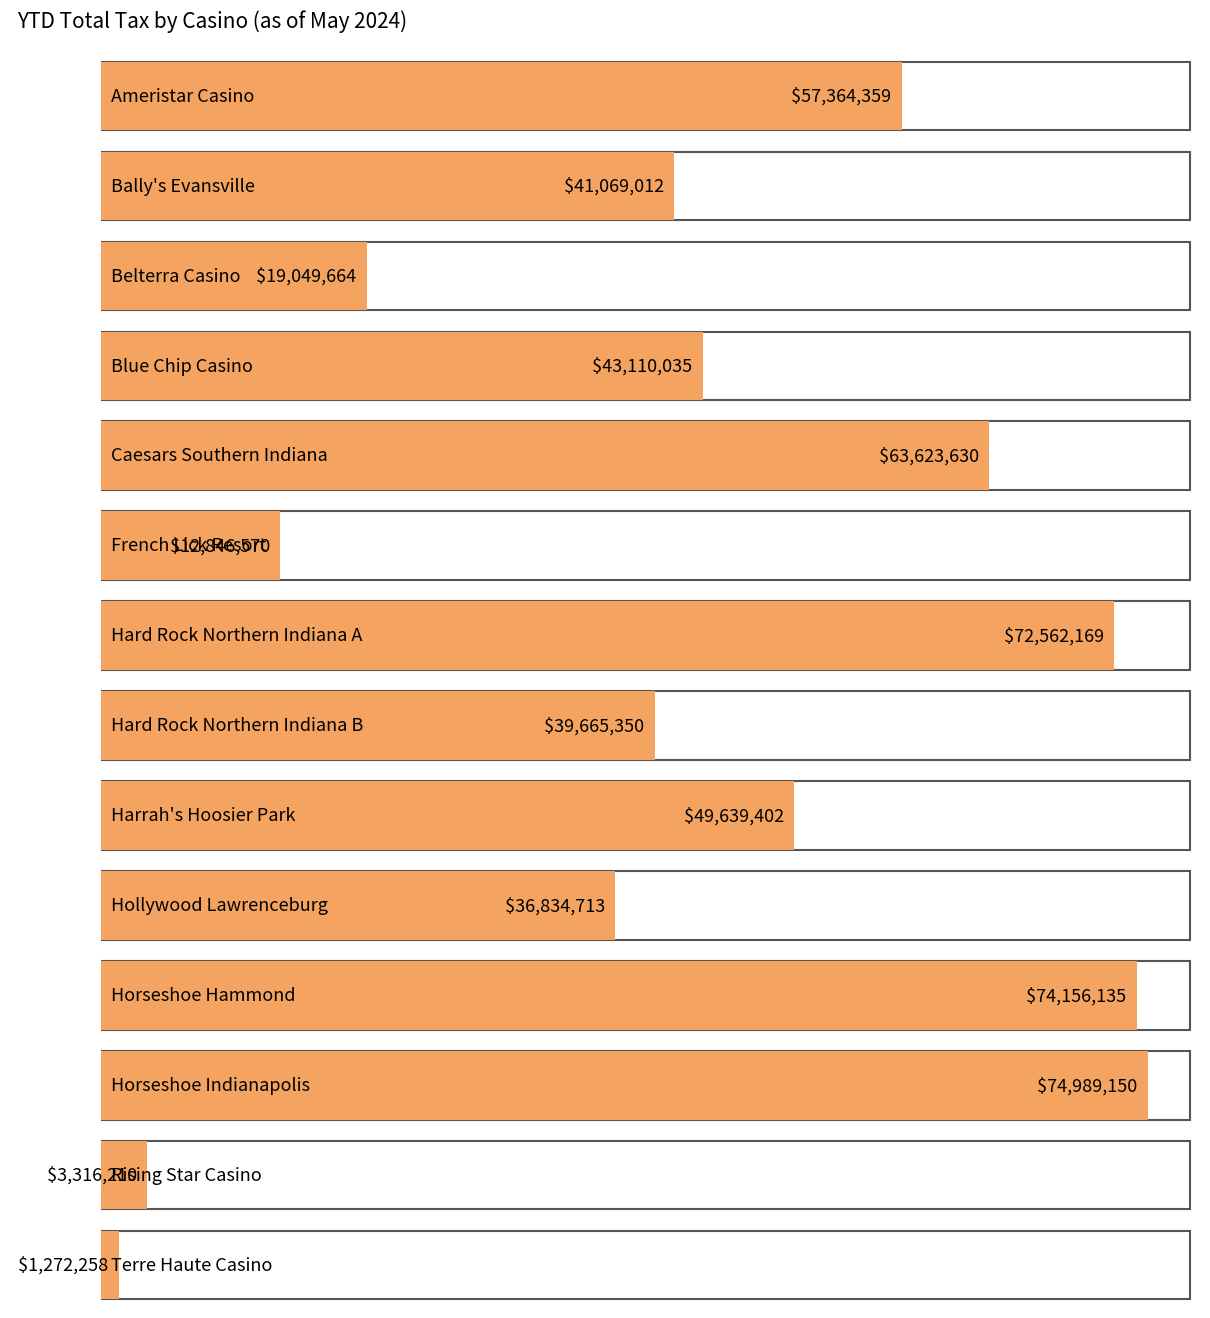

Read the value at Belterra Casino.

19049664.0